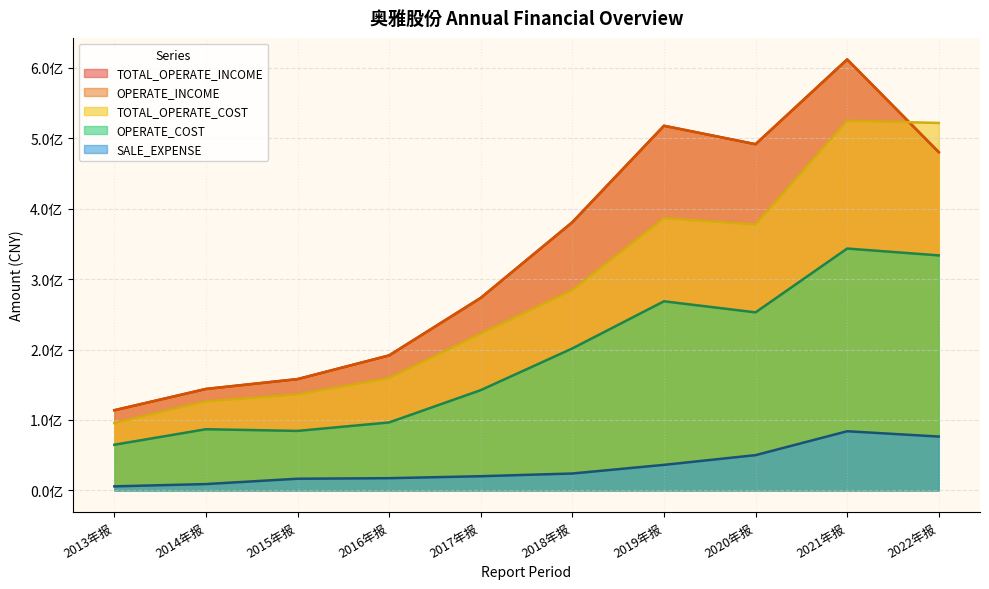

How many interior local peaks does the SALE_EXPENSE series have?

1